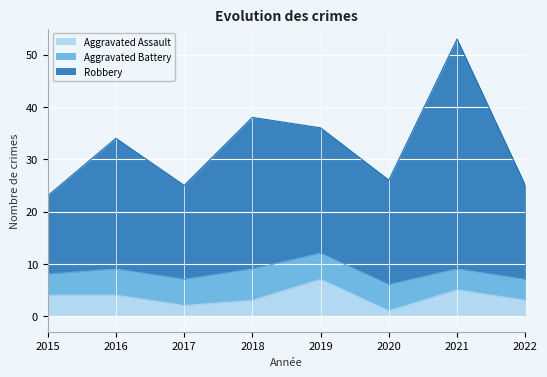

True or false: Robbery has more than 0 interior local peaks.

True